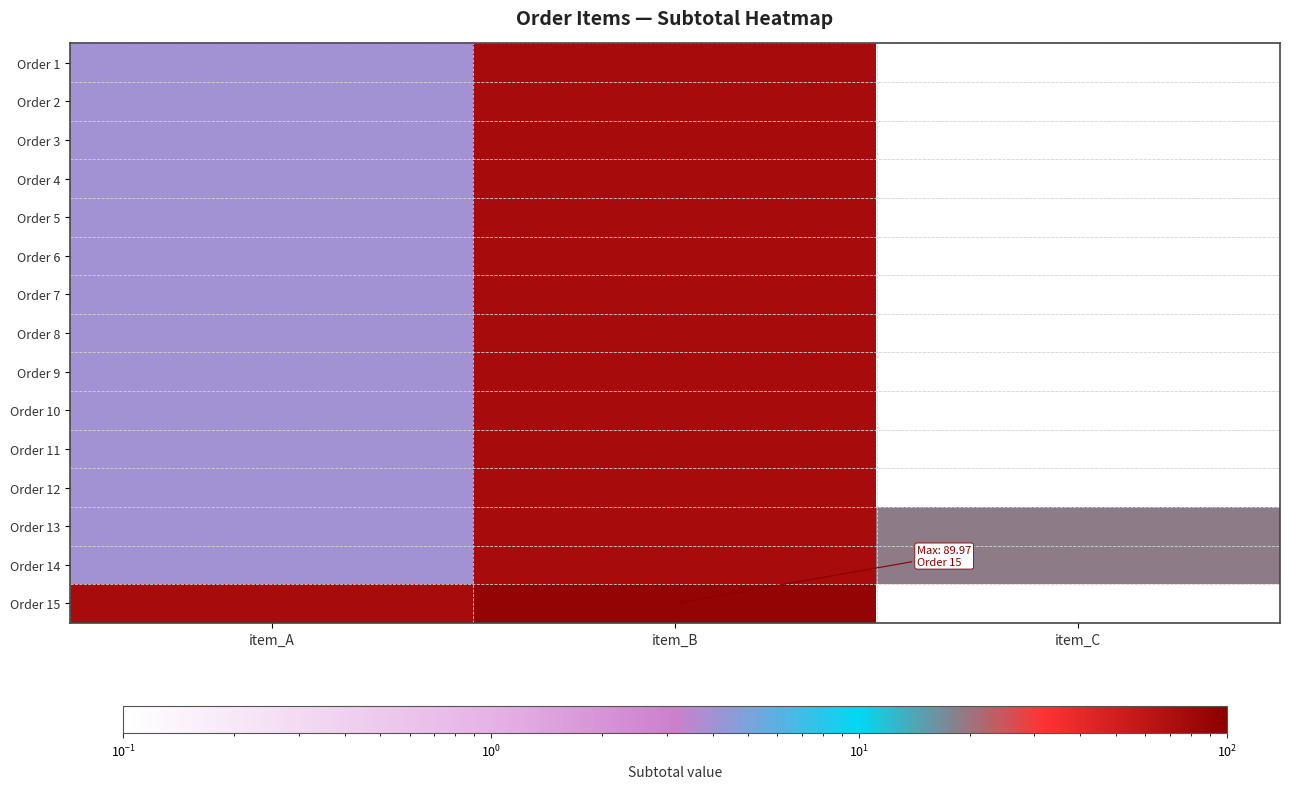

At item_A, list the series in order from largest to smallest.

Order 15, Order 1, Order 2, Order 3, Order 4, Order 5, Order 6, Order 7, Order 8, Order 9, Order 10, Order 11, Order 12, Order 13, Order 14